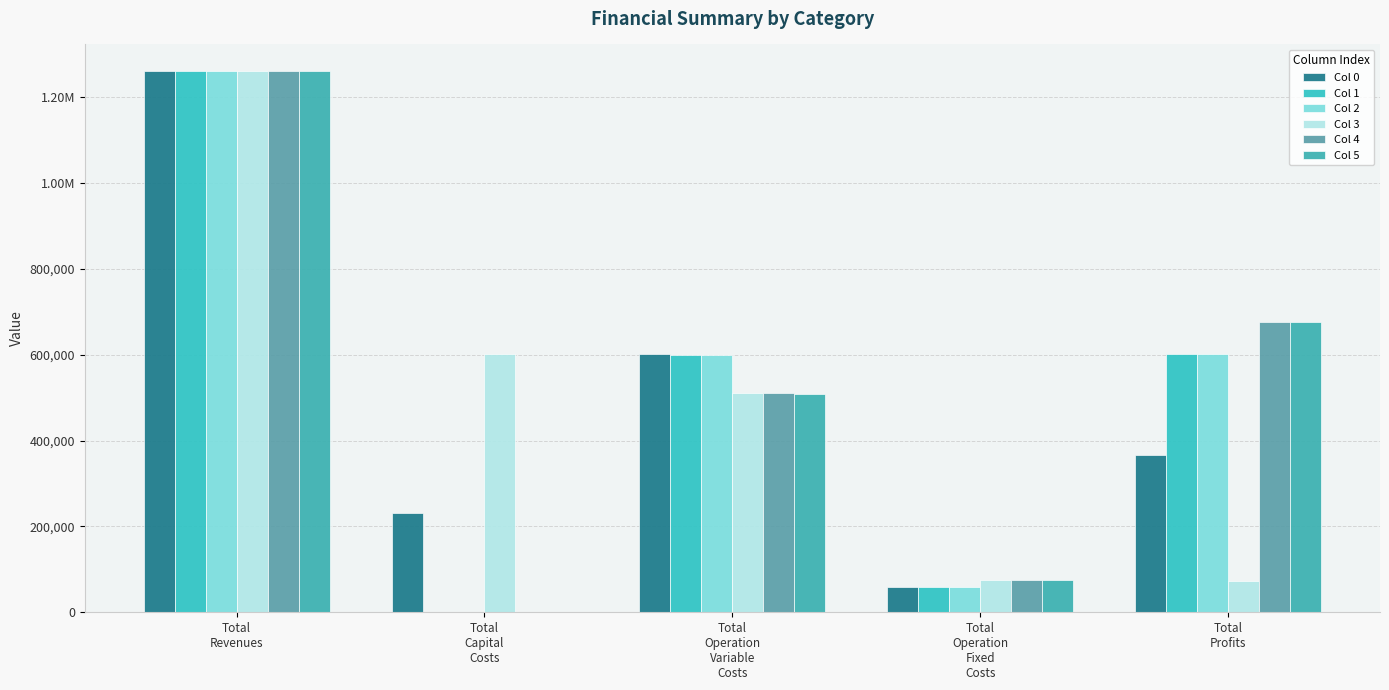

Does the chart contain stacked bars?

No